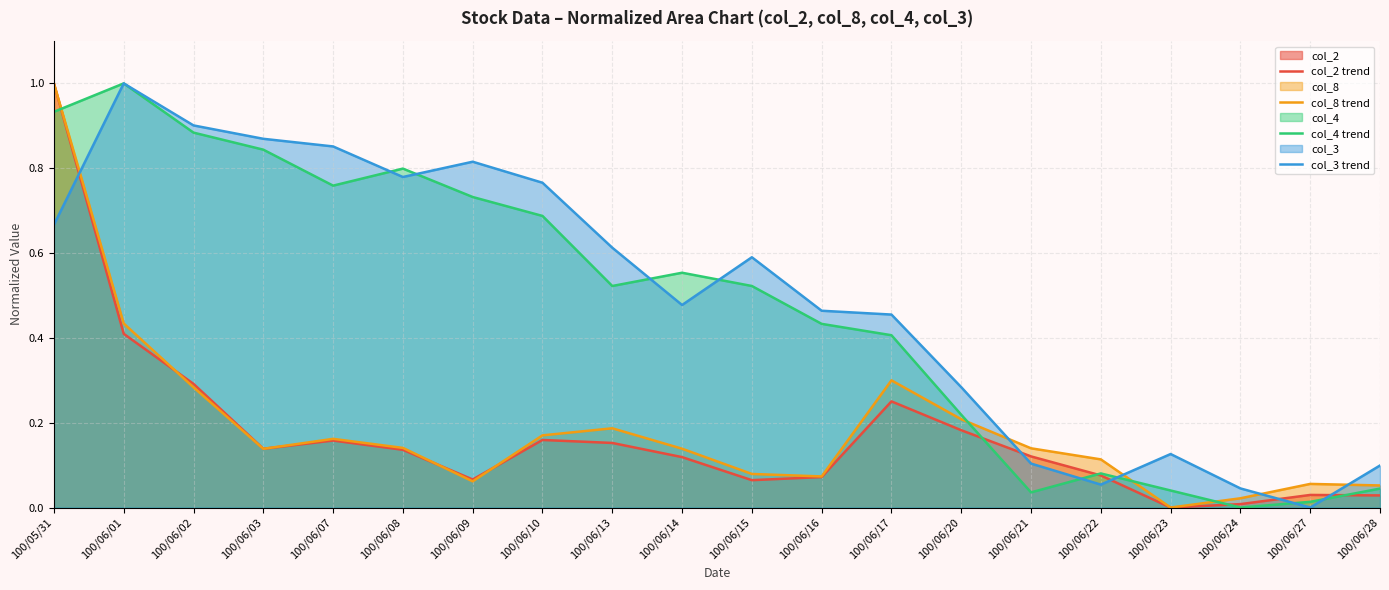

True or false: col_2 trend and col_8 trend intersect in this chart.

True